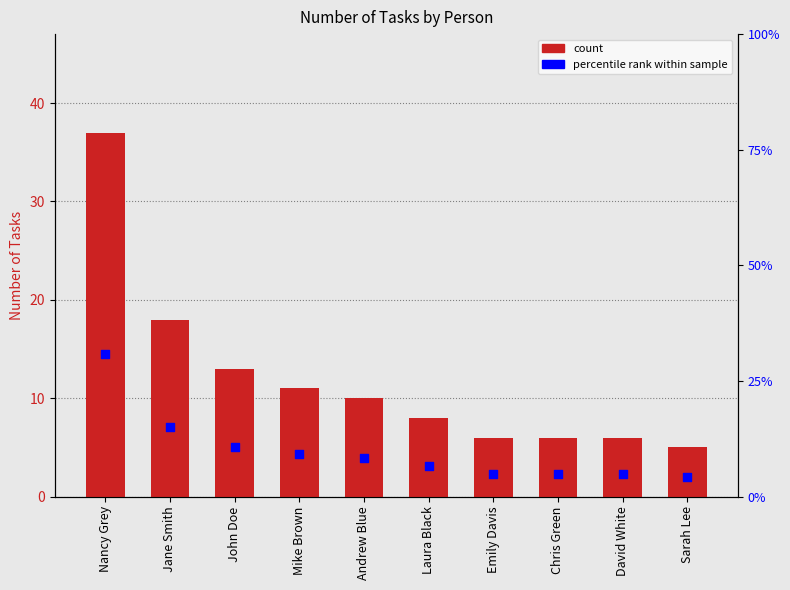

Which series has the largest Y range (max minus min)?

Number of Tasks